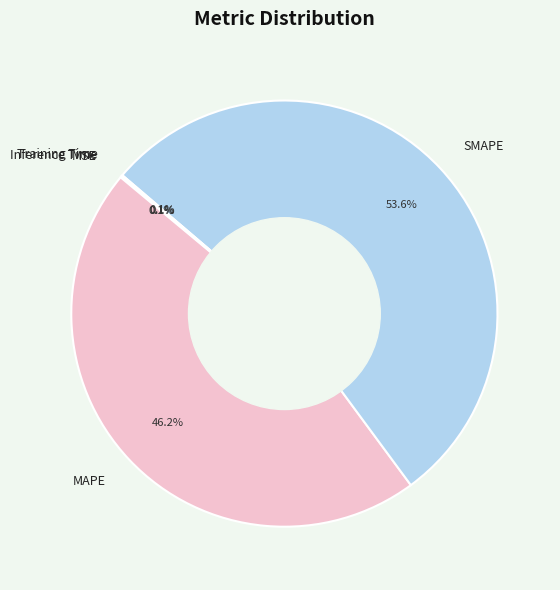

Which category has the biggest portion of the pie?

SMAPE